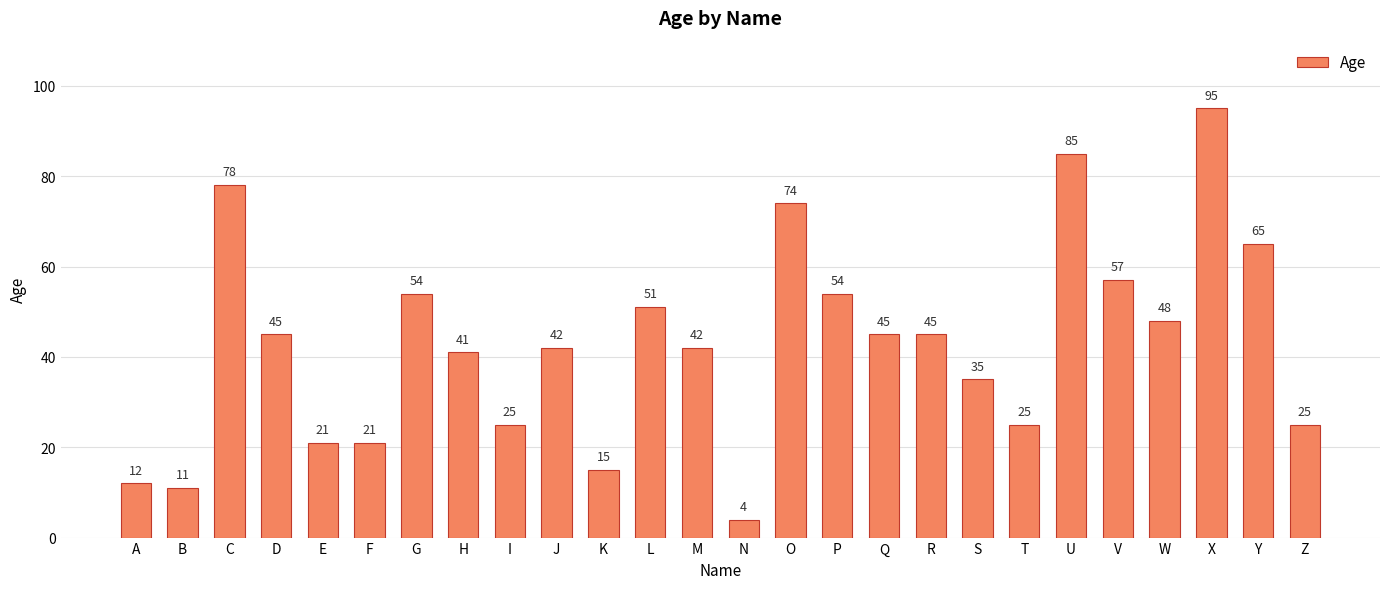

What is the average value?

43